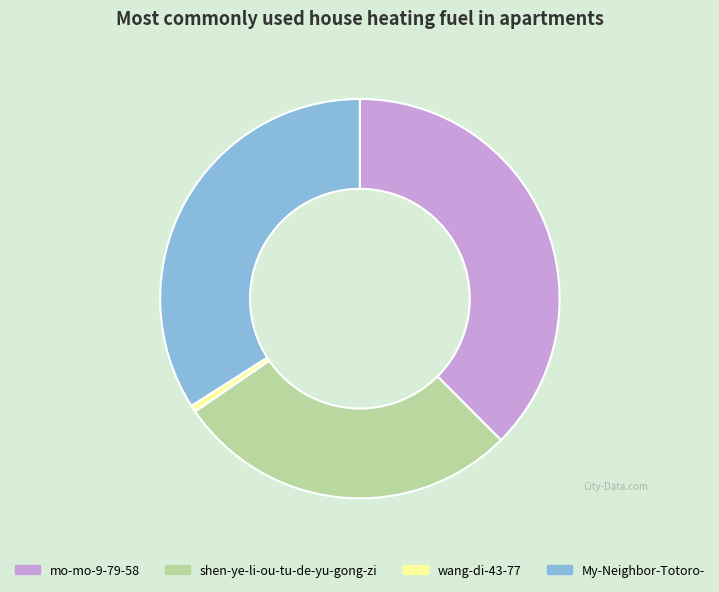

What is the ratio of the value at mo-mo-9-79-58 to the value at shen-ye-li-ou-tu-de-yu-gong-zi?

1.3